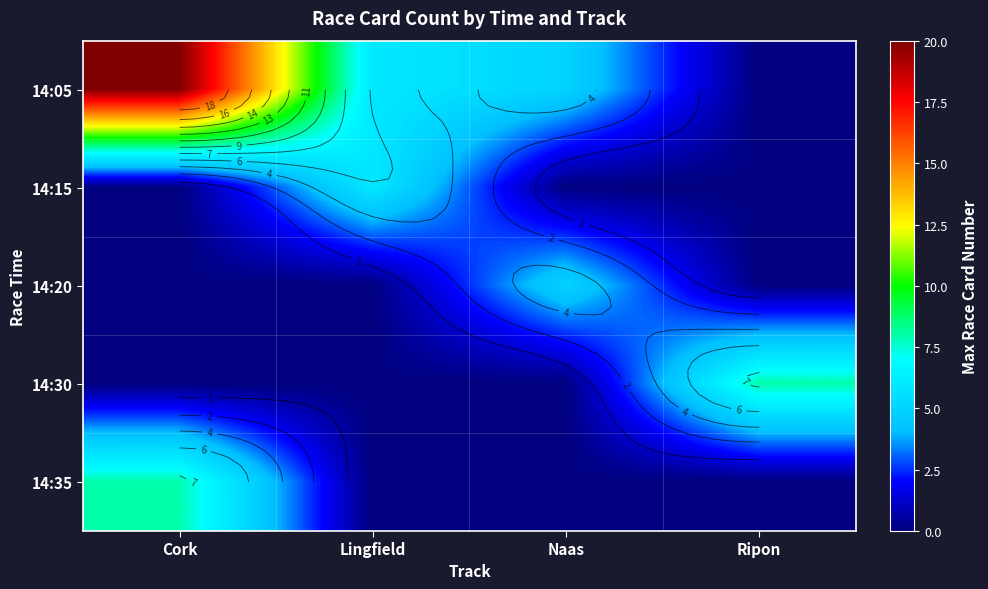

Which series has the largest total across all categories?

14:05